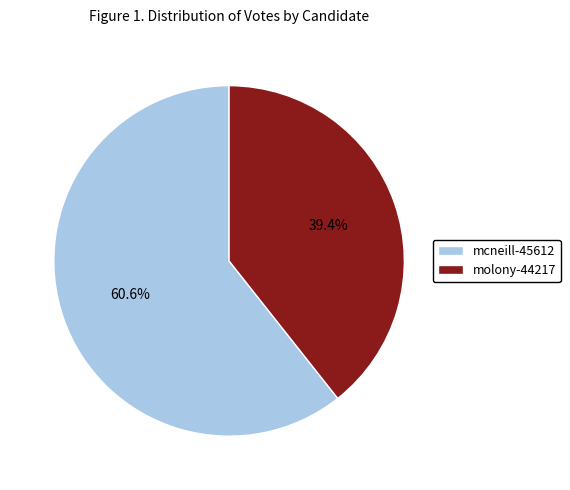

Does any single category account for the majority?

Yes